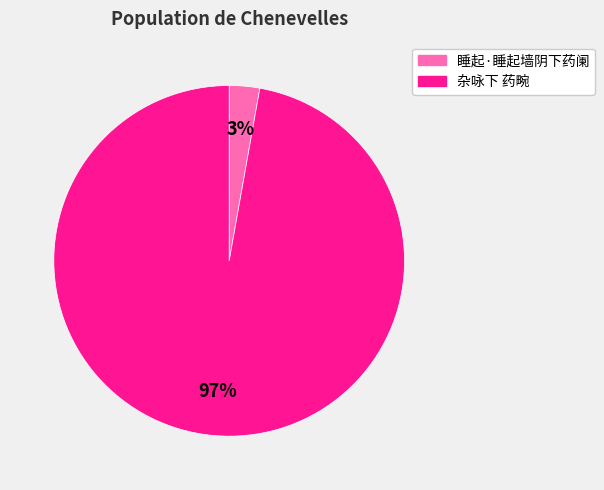

Does 睡起·睡起墙阴下药阑 account for over 50% of the chart?

No